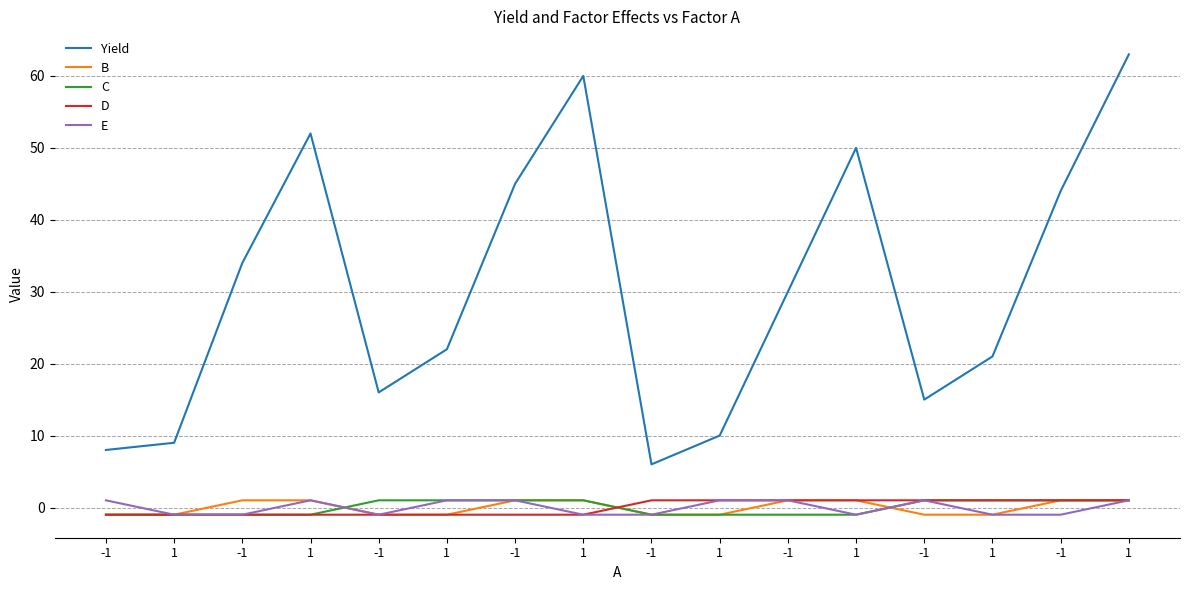

Does the chart display data point markers on the line(s)?

No